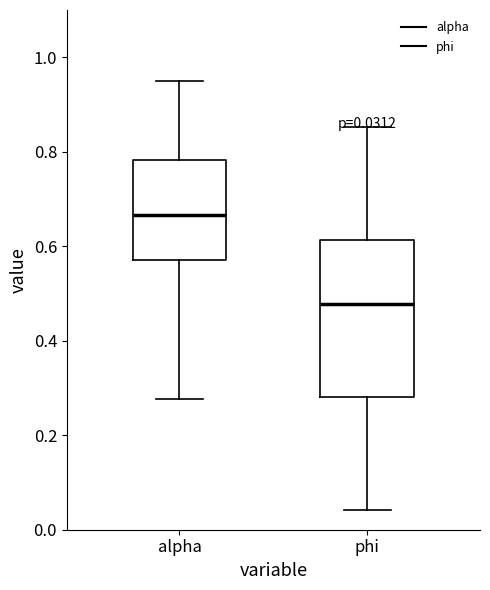

Comparing the boxes themselves (not the whiskers), which one is the tallest?

phi